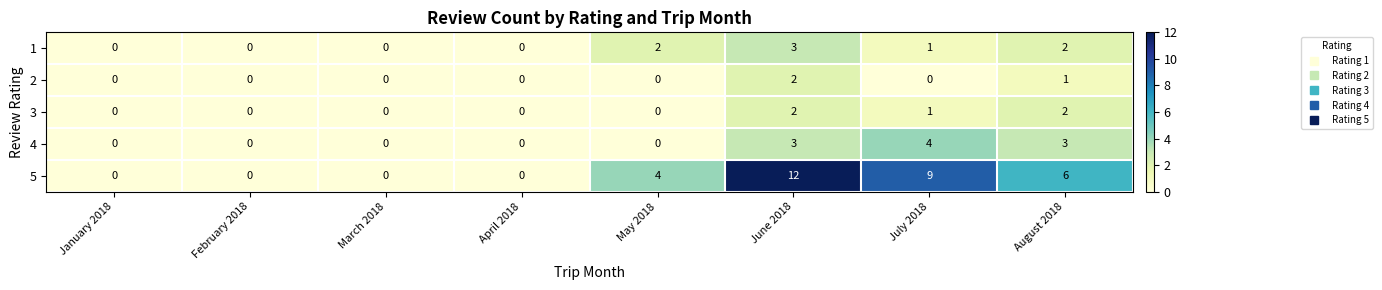

Which series has the widest spread of values?

5